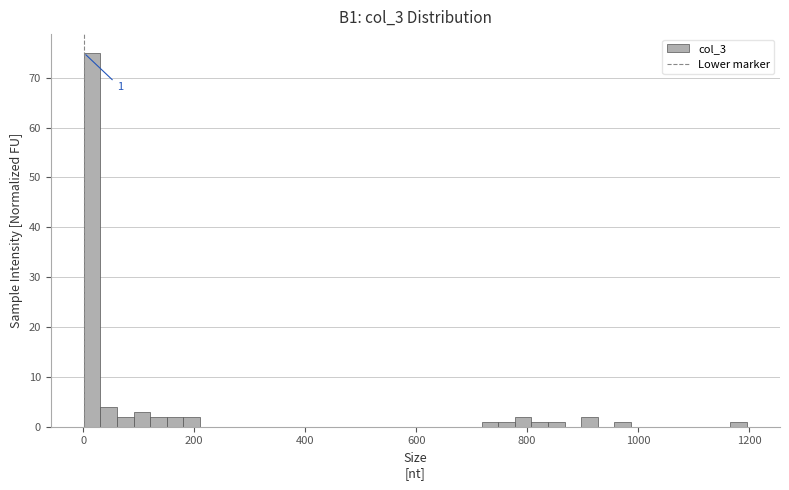

Read against the x-axis, roughly where is the centre of the tallest bar?

20